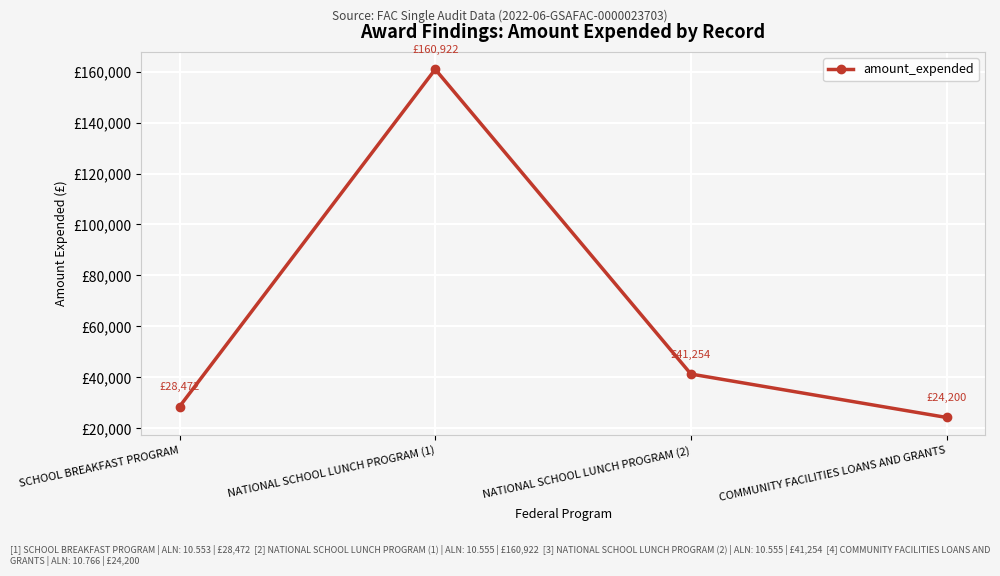

Is this an area chart (filled region under the line)?

No